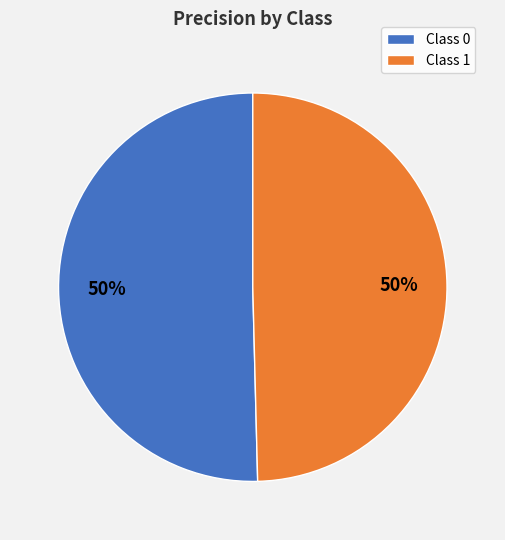

To the nearest percent, what is the combined percentage of Class 0 and Class 1?

100%